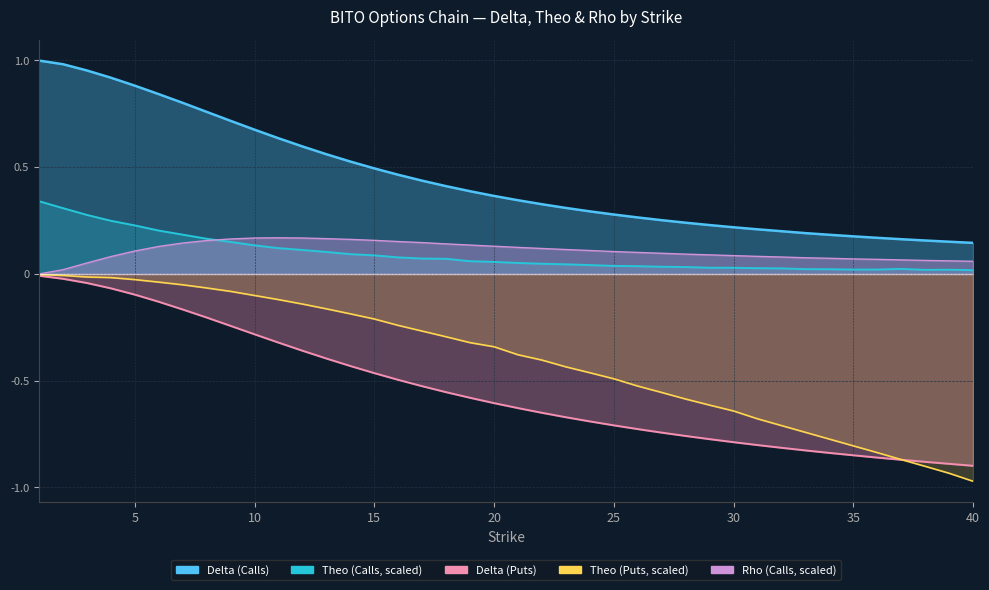

Where is the first local maximum for theo_C?

37